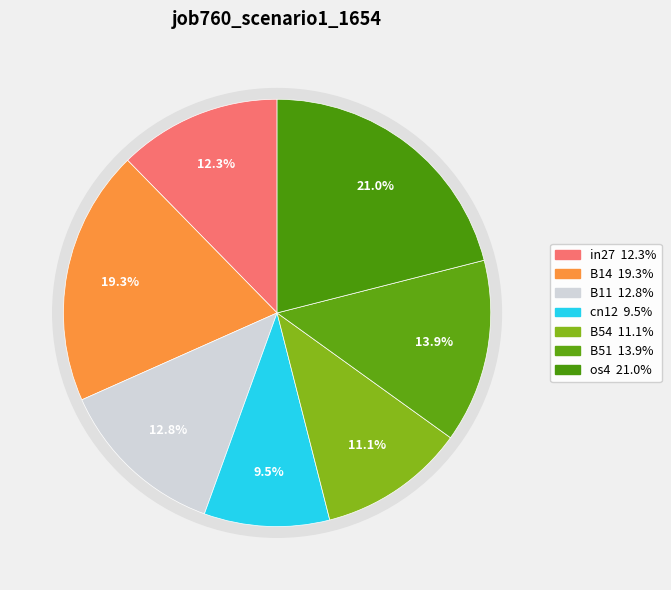

Combined, what portion of the pie is os4 and cn12?

30.5%